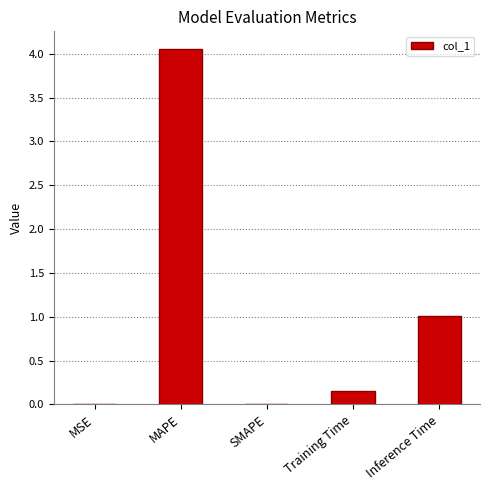

Which label corresponds to the largest value in the chart?

MAPE